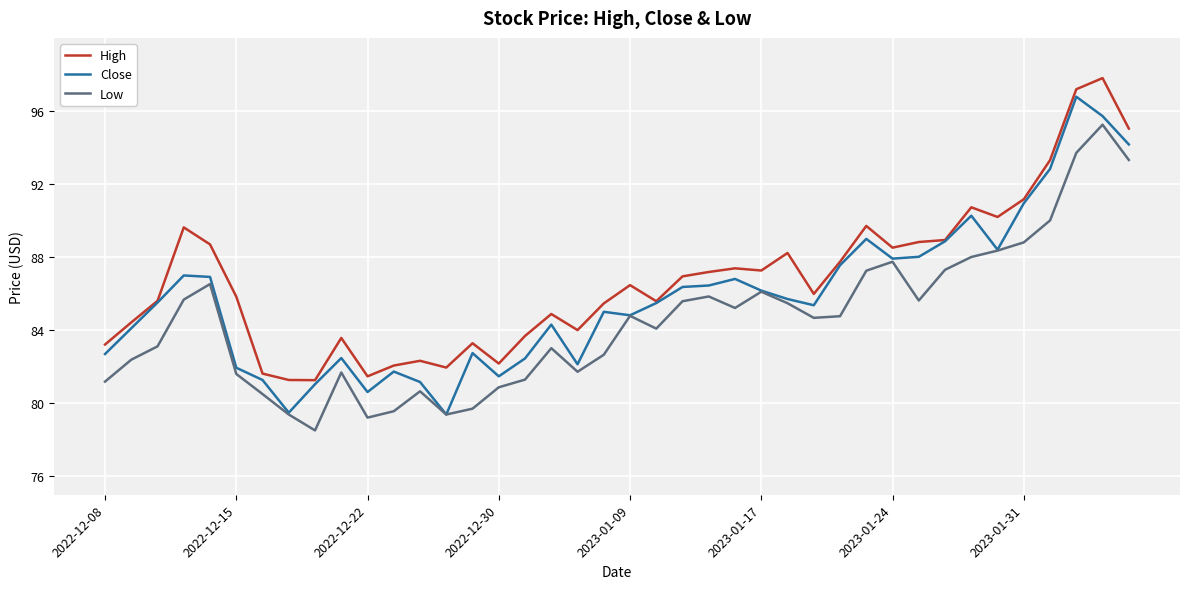

What are all the series names shown in the legend?

High, Close, Low